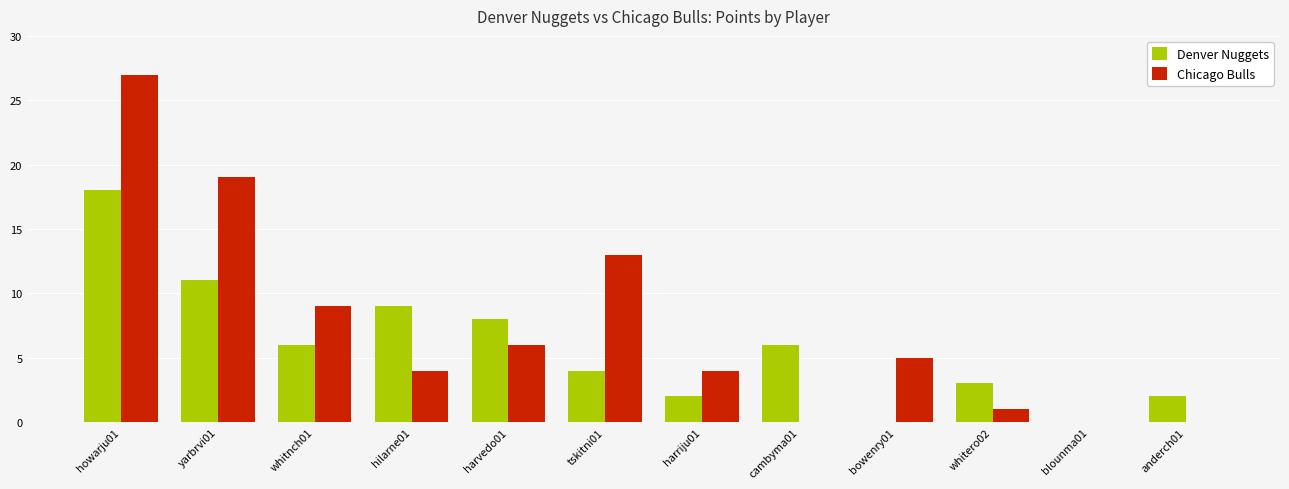

Is it true that Denver Nuggets equals 11 at yarbrvi01?

True